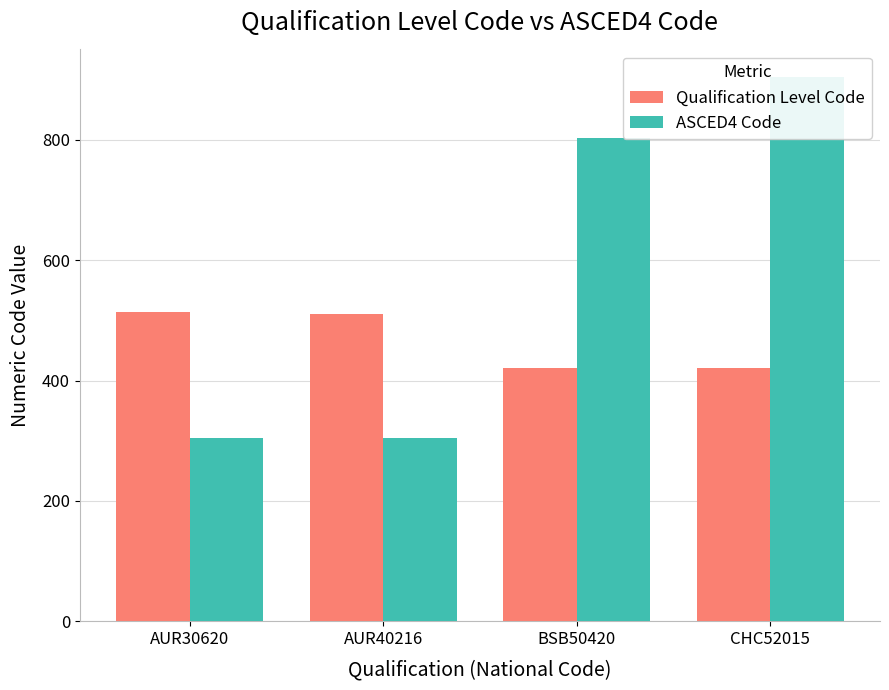

Where does the Qualification Level Code series first go above 511?

AUR30620